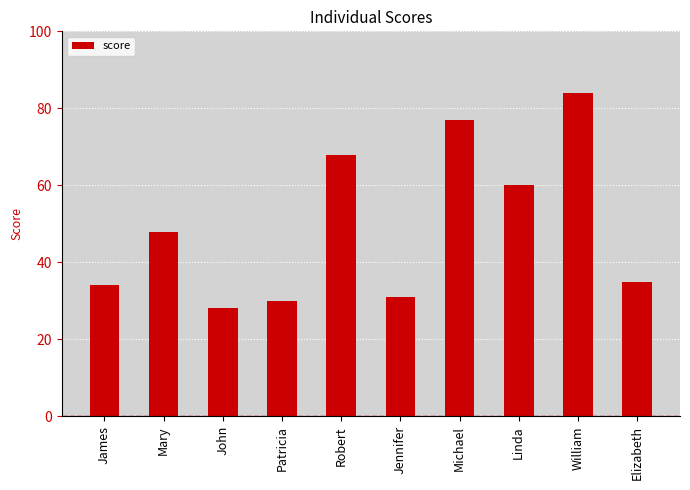

What is the change in value from Patricia to Linda?

+30